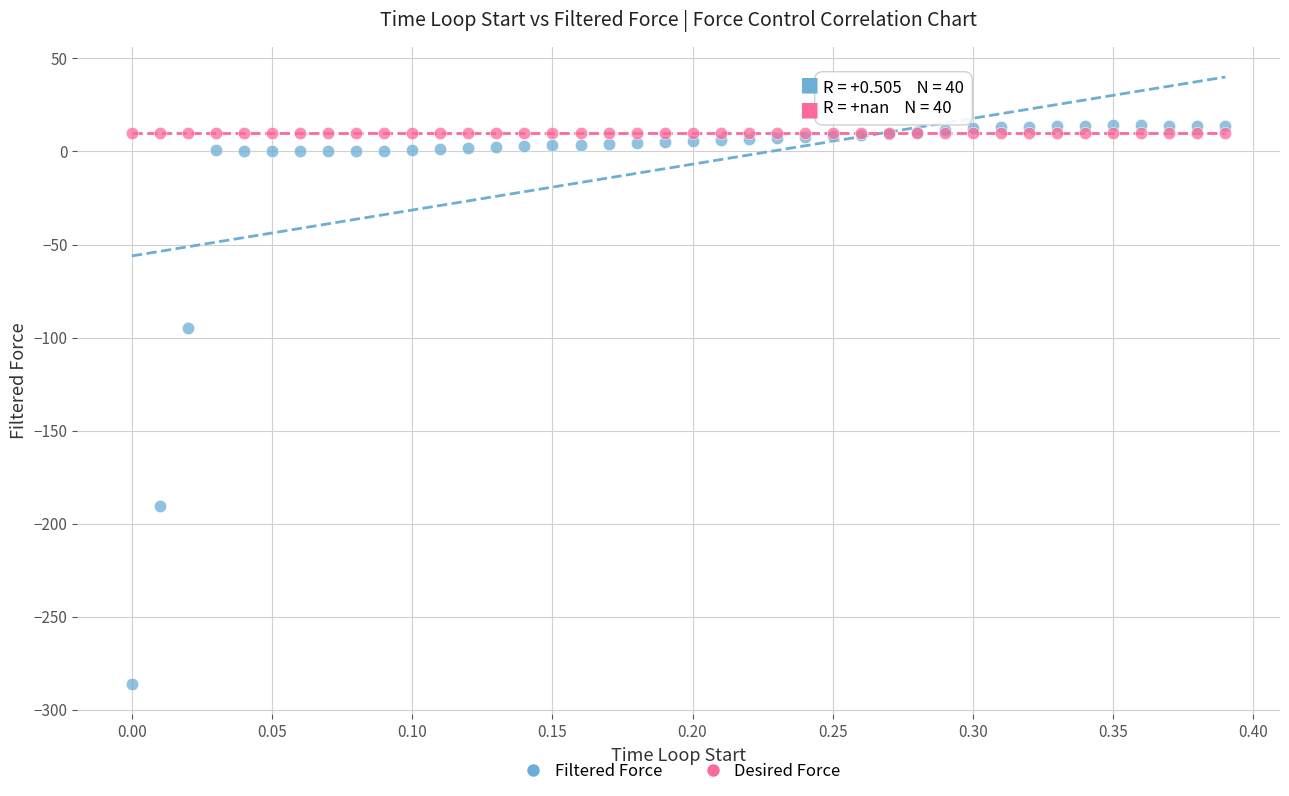

Which series reaches the minimum Y coordinate?

Filtered Force